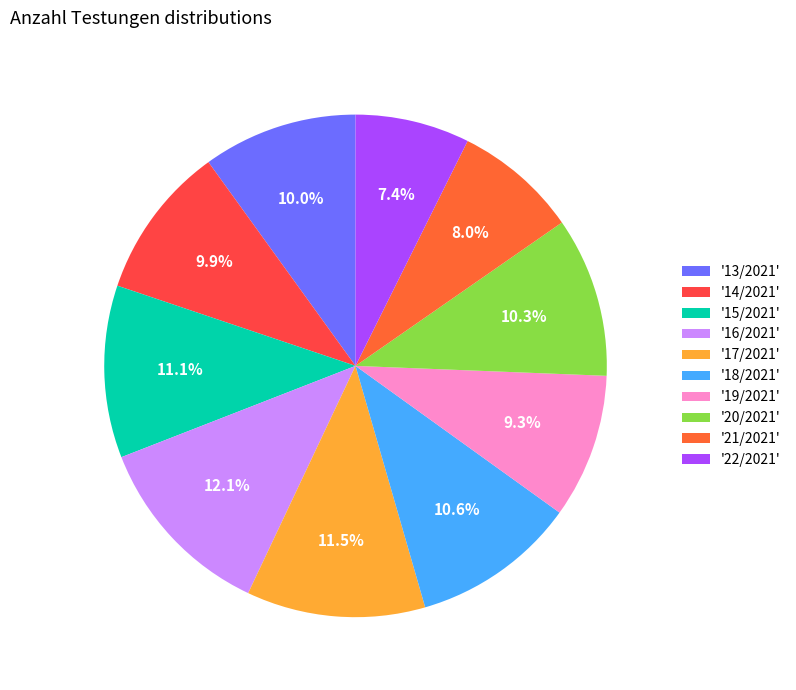

How many slices are in this pie chart?

10